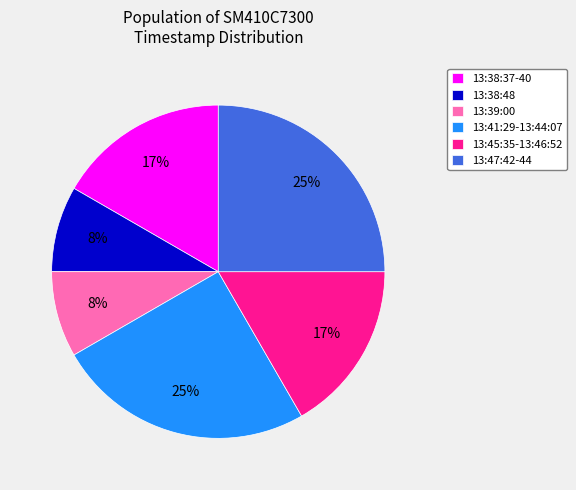

To the nearest percent, what is the difference between the largest and smallest slice percentages?

17%